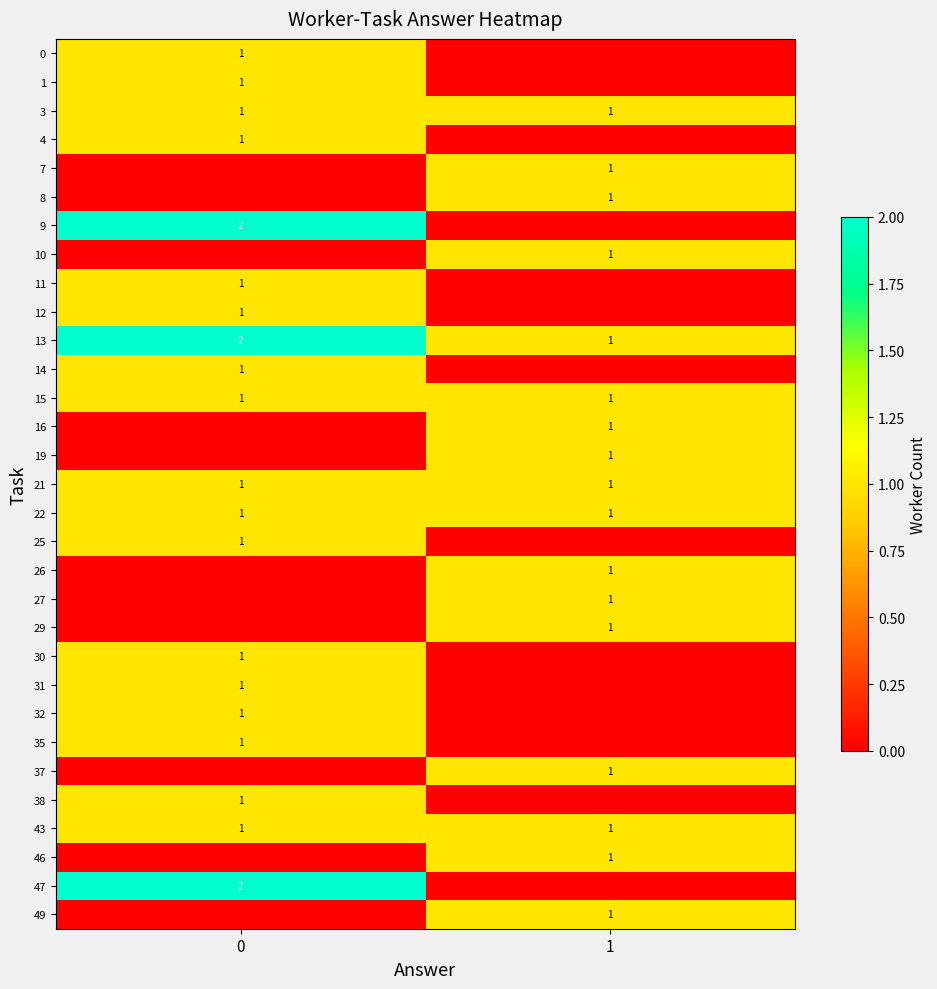

The value of 32 at 0 is 1. True or false?

True